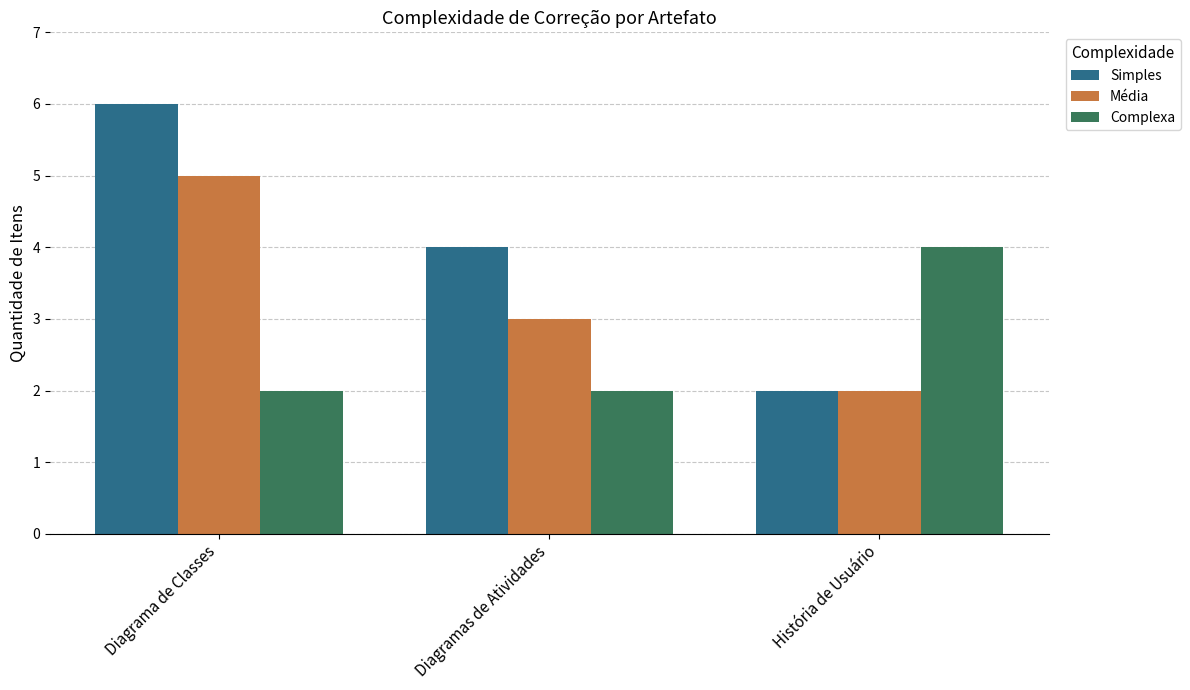

How many bars are there in total?

9